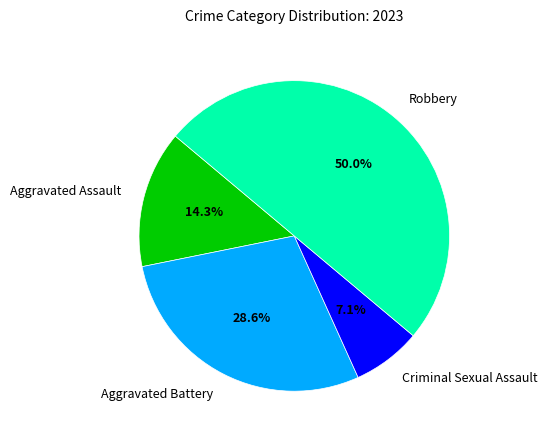

How much of the chart is everything except Robbery?

50.0%